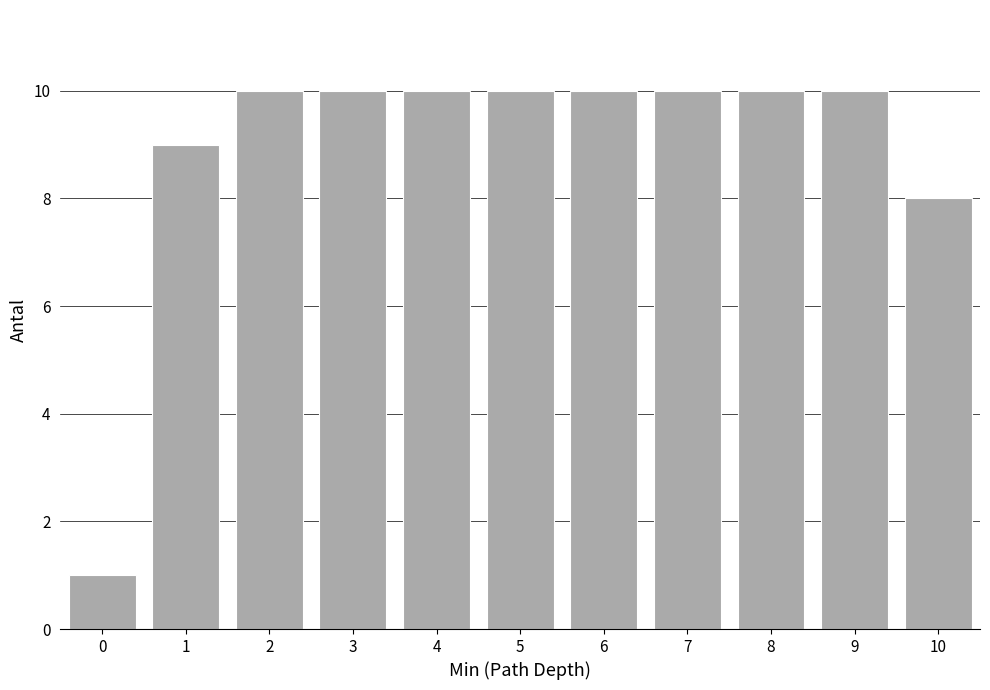

Reading left to right, transcribe all the data shown in this chart.

1	9	10	10	10	10	10	10	10	10	8